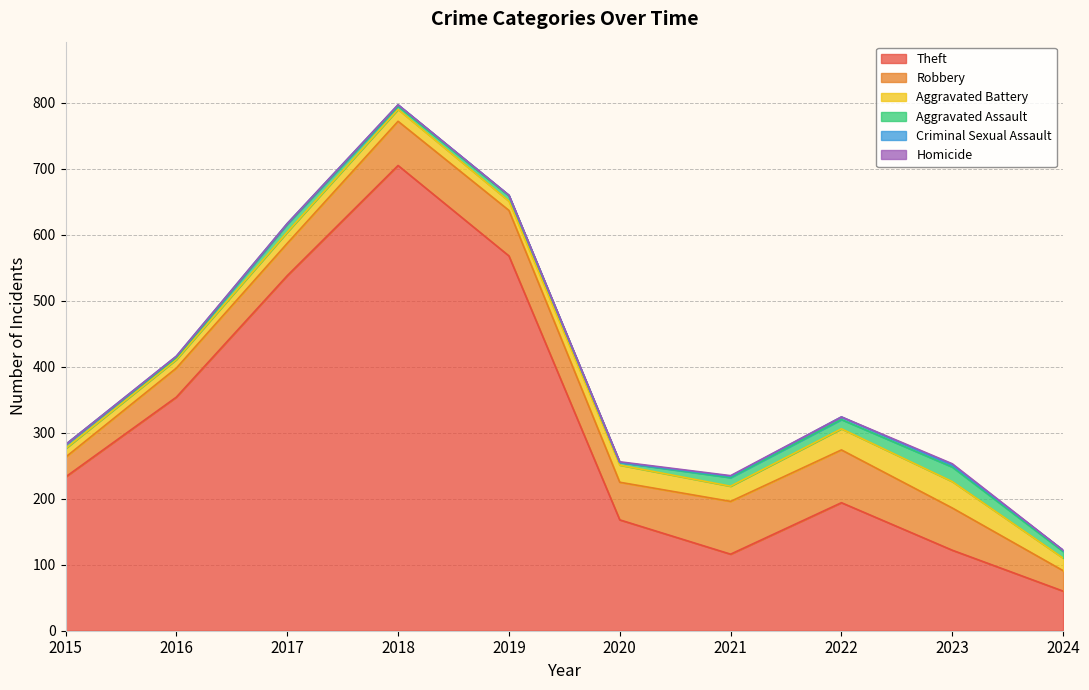

How many values in the Robbery series exceed 64?

4